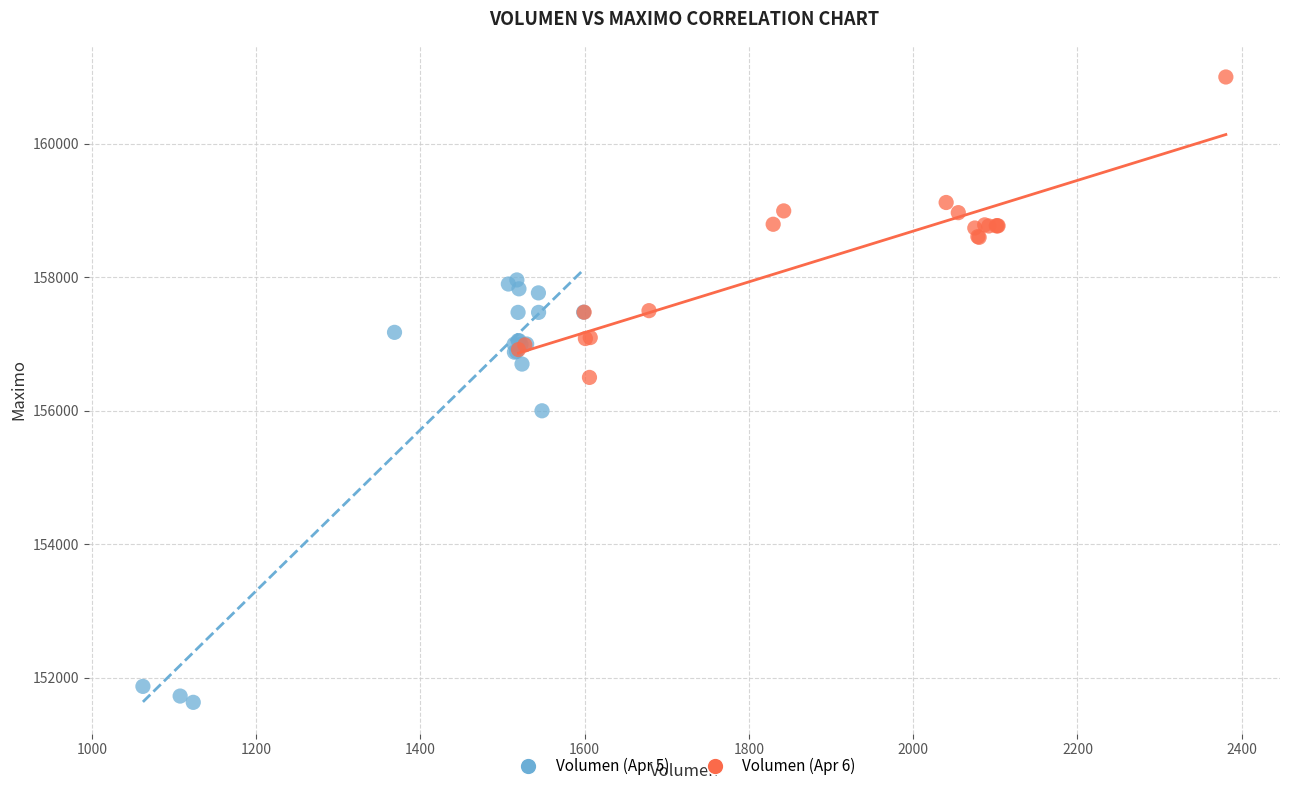

What are all the series names shown in the legend?

Volumen (Apr 5), Volumen (Apr 6)